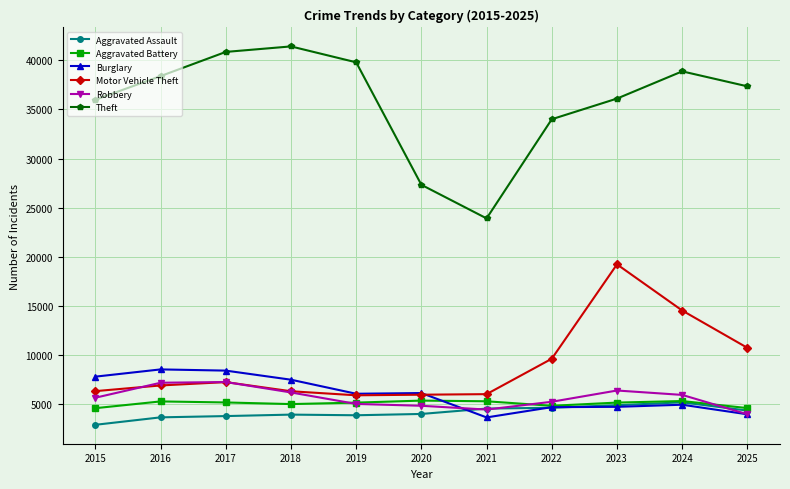

What is the difference between the Motor Vehicle Theft values at 2020 and 2021?

56